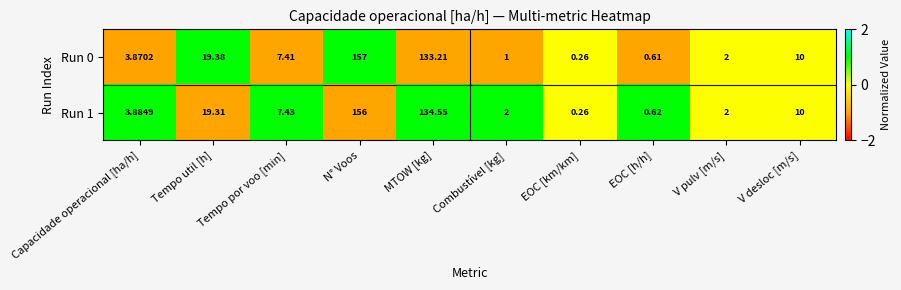

At which category does the chart reach its peak across all series?

N° Voos